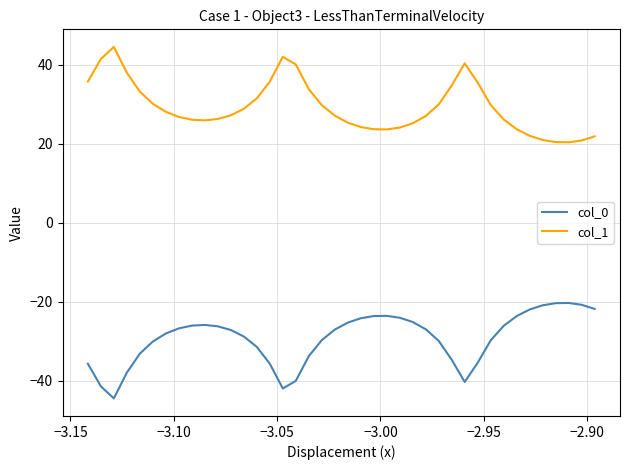

List the series in order of their overall mean, highest first.

col_1, col_0